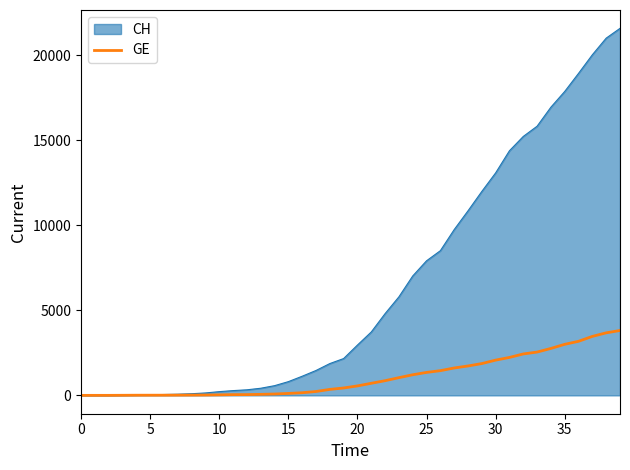

Which series has the widest spread of values?

CH